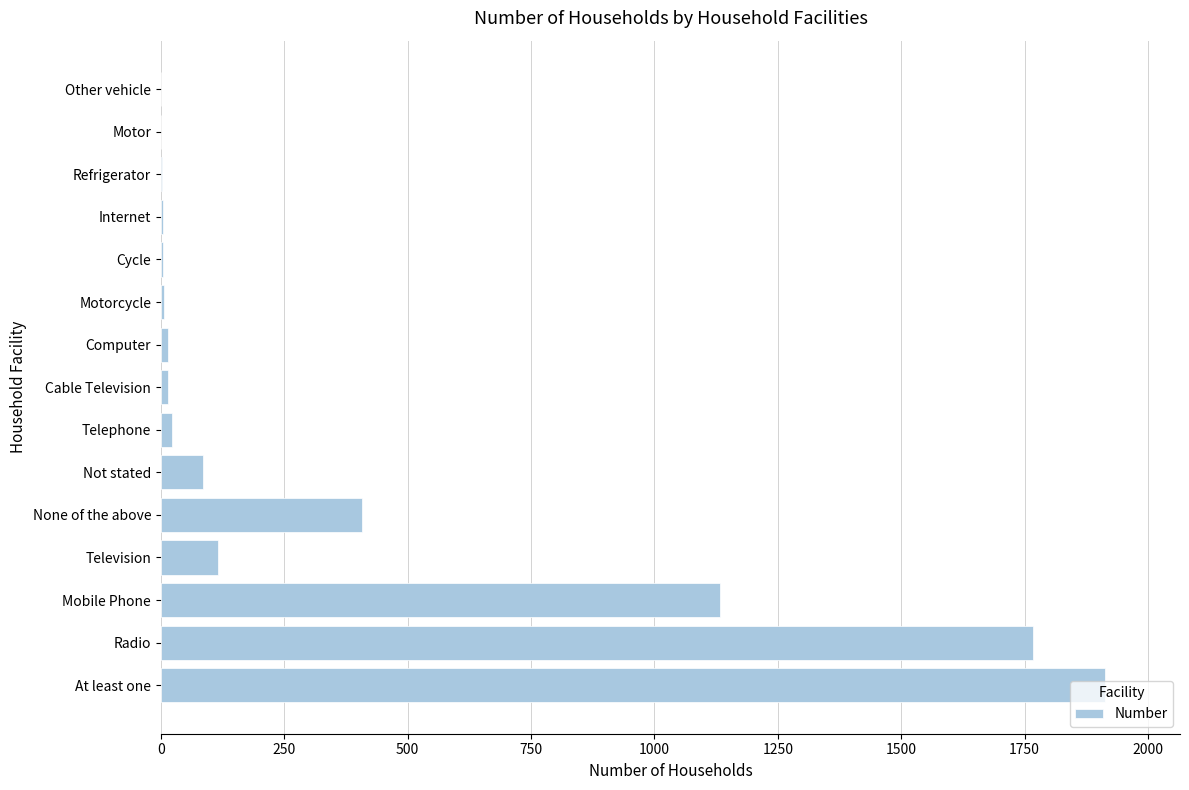

What is the maximum value shown in the chart?

1912